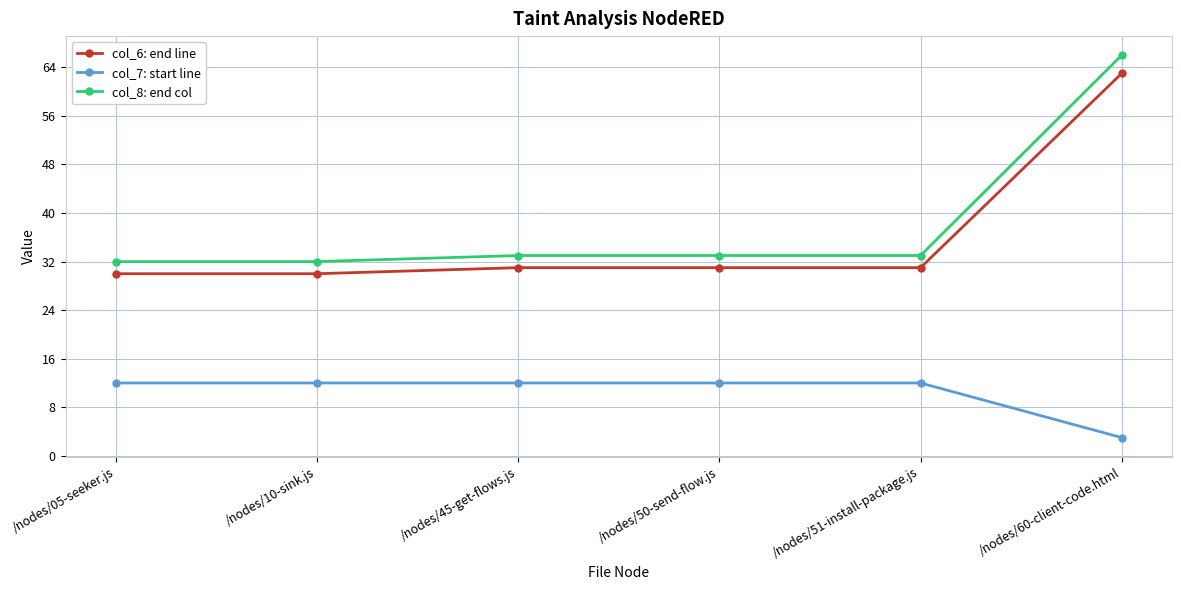

The col_8: end col series shows 52 at /nodes/10-sink.js. True or false?

False